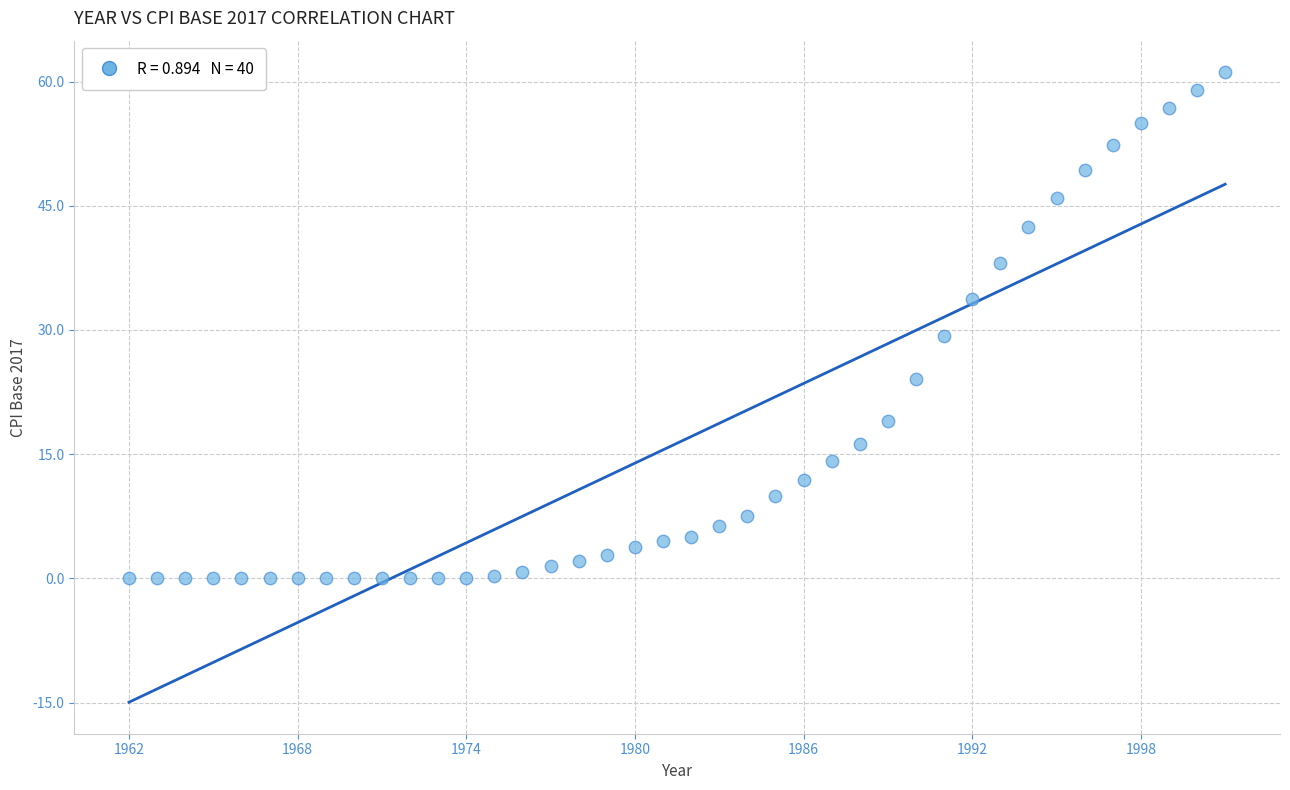

What is the range of Y values (max minus min)?

61.1